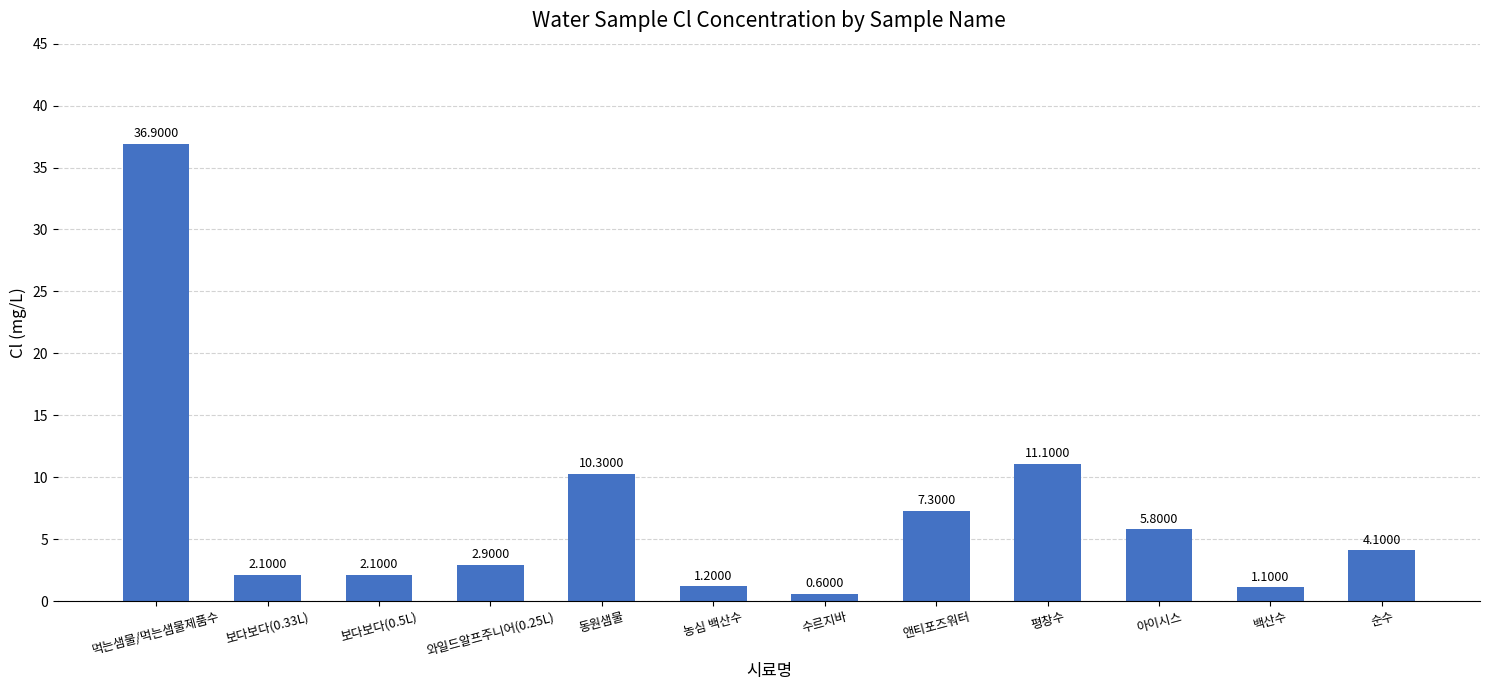

What is the label of the 11th bar from the left?

백산수